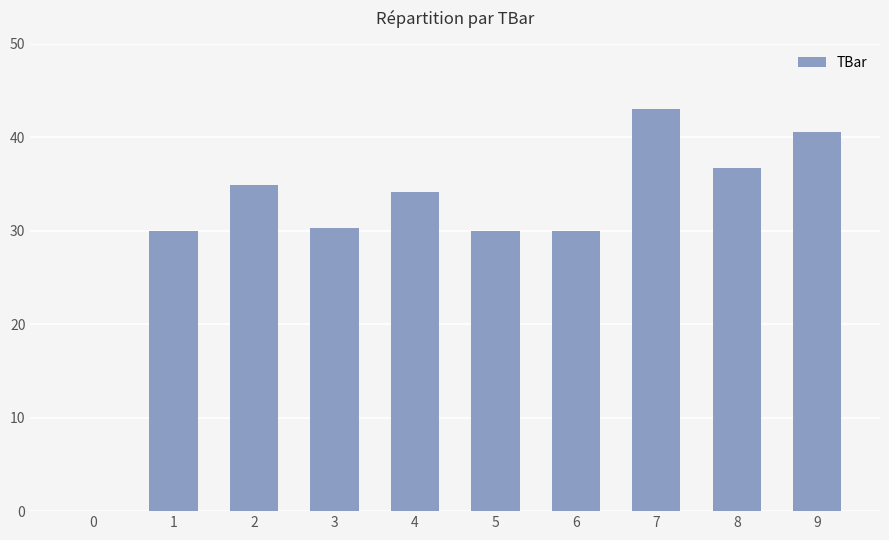

The chart shows a value of 18.0 at 0. True or false?

False